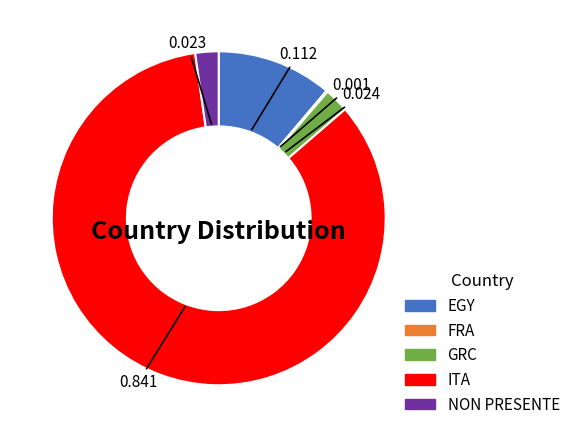

Is the sum of ITA and EGY greater than half?

Yes